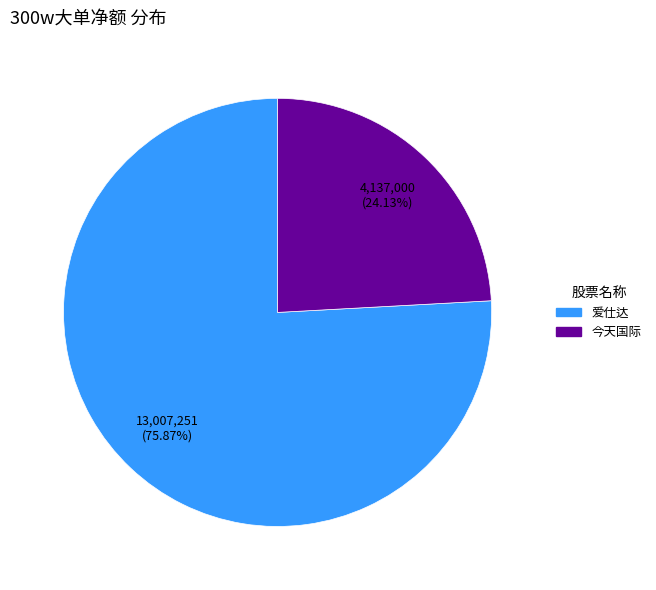

To the nearest percent, what is the average slice percentage?

50%